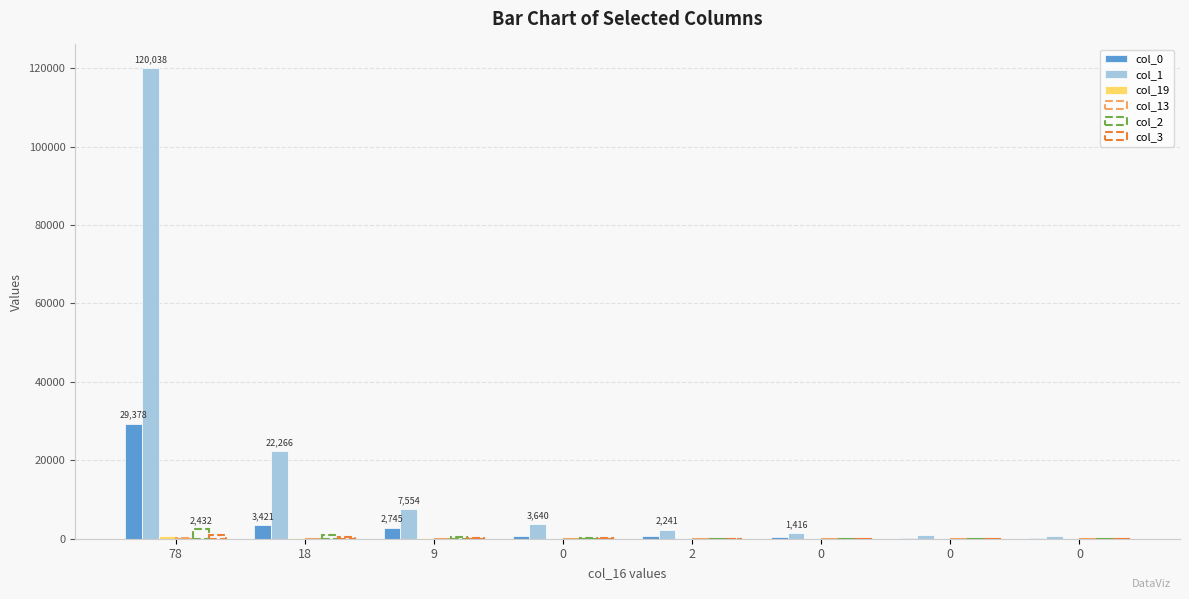

Which series has the largest total across all categories?

col_1